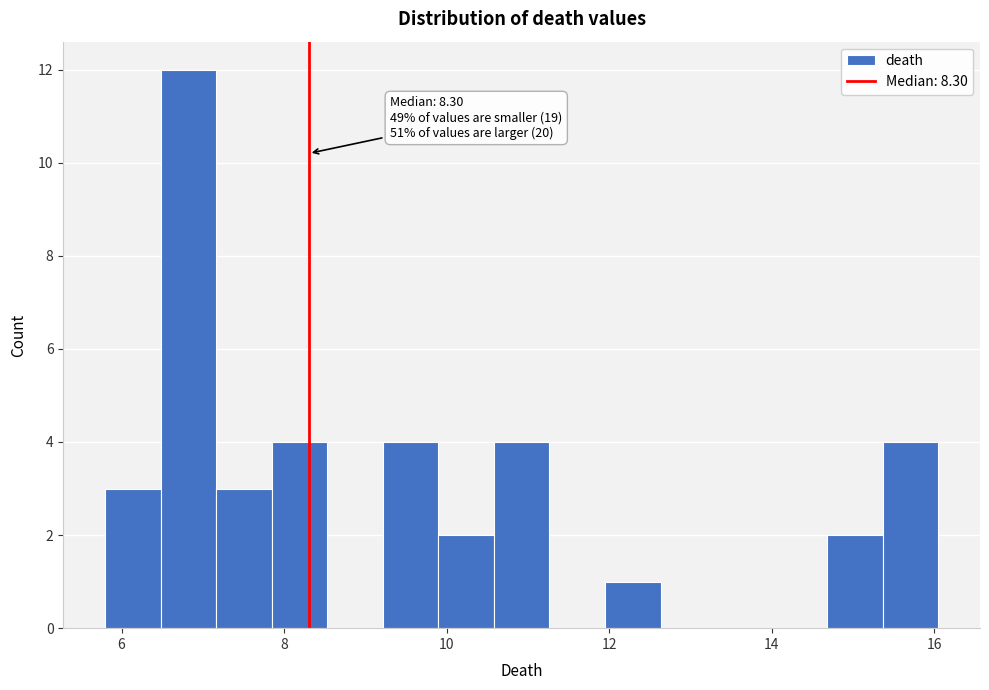

Around what value on the x-axis is the tallest bar? Give the approximate position of its centre, as read against the axis.

6.8